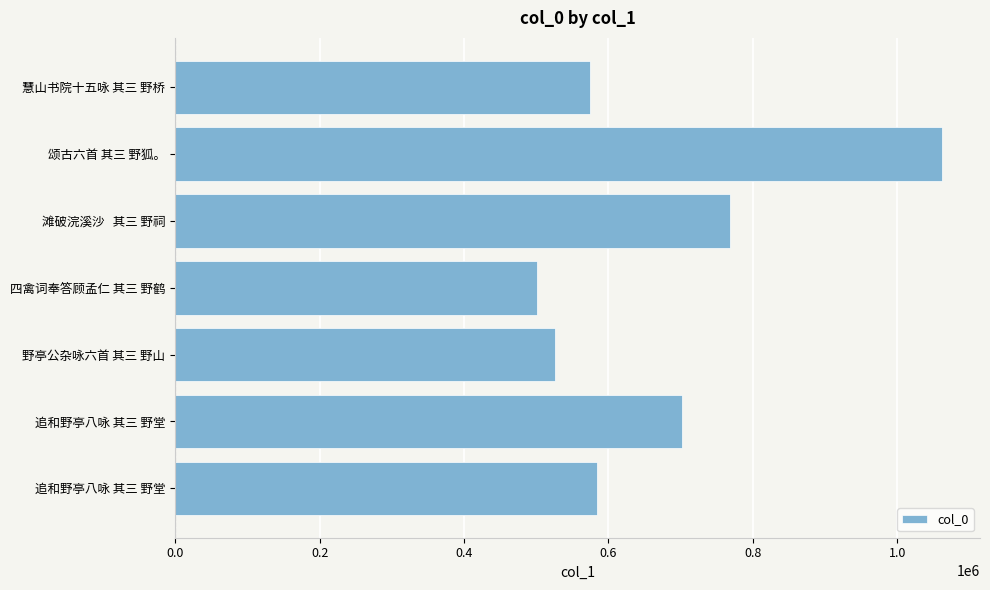

What is the difference between the maximum and minimum values?

559903